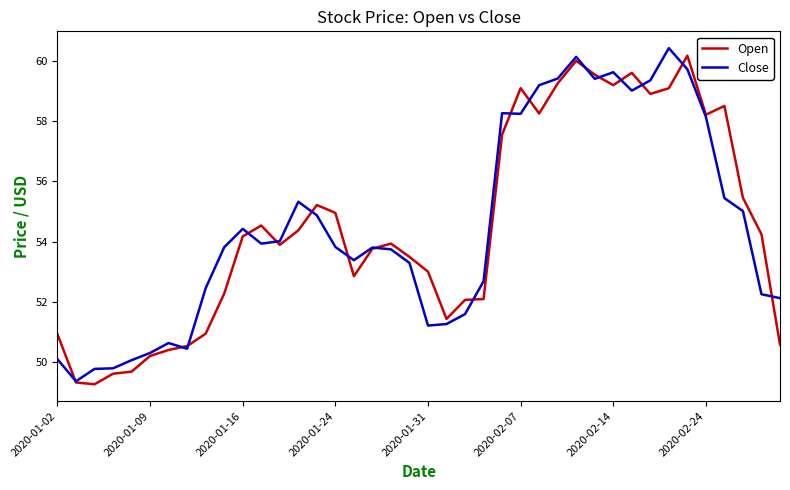

What is the minimum value shown in the chart?

49.3